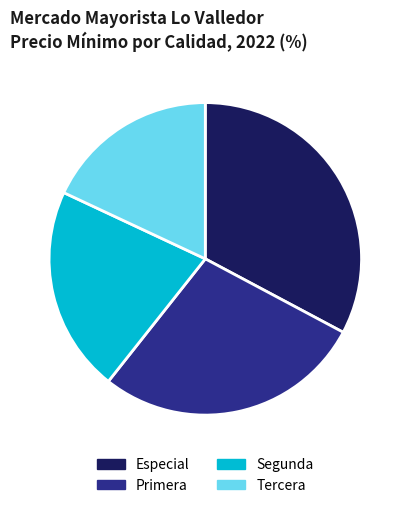

The Tercera slice represents 18% of the pie. True or false?

True